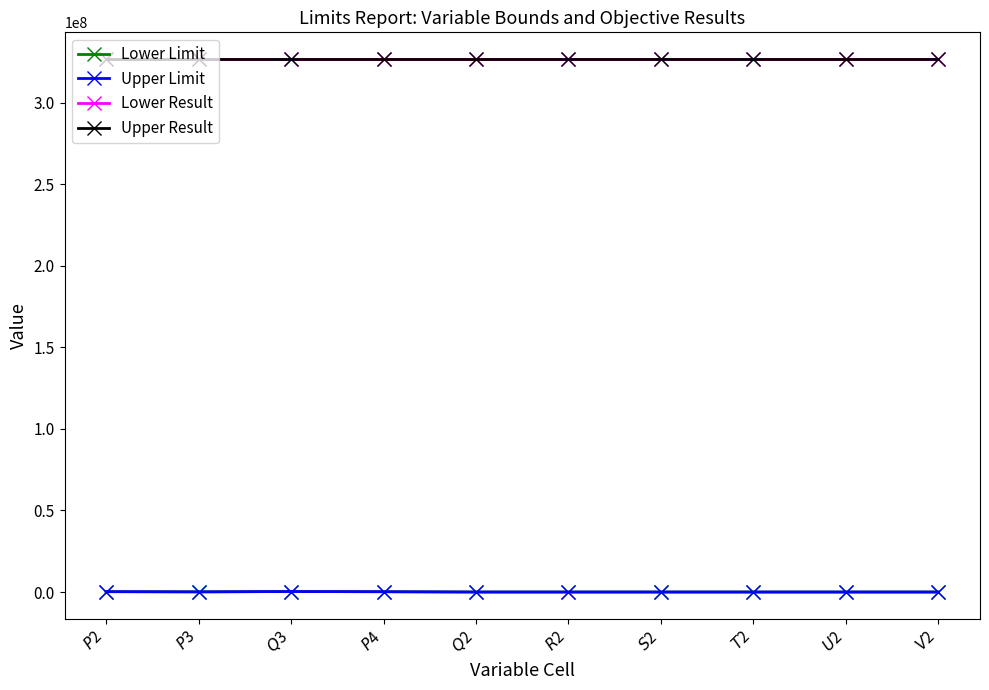

Reading right to left, extract all data points from this chart.

Lower Limit: $V$2=0	$U$2=0	$T$2=0	$S$2=0	$R$2=0	$Q$2=0	$P$4=180000	$Q$3=300000	$P$3=100000	$P$2=220000
Upper Limit: $V$2=0	$U$2=0	$T$2=0	$S$2=0	$R$2=0	$Q$2=0	$P$4=180000	$Q$3=300000	$P$3=100000	$P$2=220000
Lower Result: $V$2=326750000	$U$2=326750000	$T$2=326750000	$S$2=326750000	$R$2=326750000	$Q$2=326750000	$P$4=326750000	$Q$3=326750000	$P$3=326750000	$P$2=326750000
Upper Result: $V$2=326750000	$U$2=326750000	$T$2=326750000	$S$2=326750000	$R$2=326750000	$Q$2=326750000	$P$4=326750000	$Q$3=326750000	$P$3=326750000	$P$2=326750000